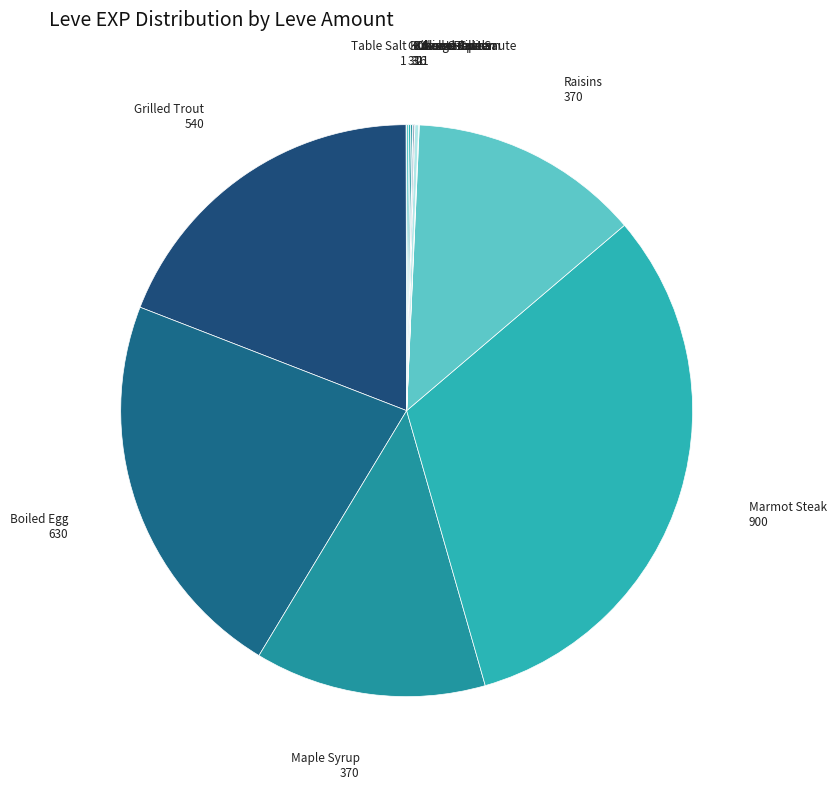

Does any single category account for the majority?

No